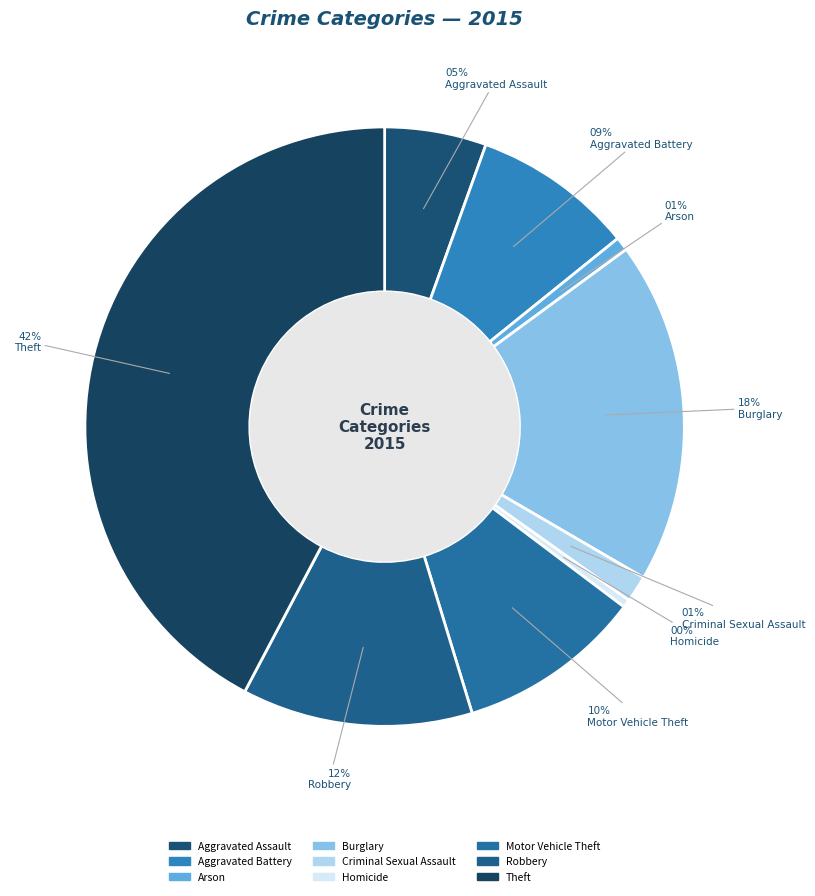

Which slice is the smallest?

Homicide